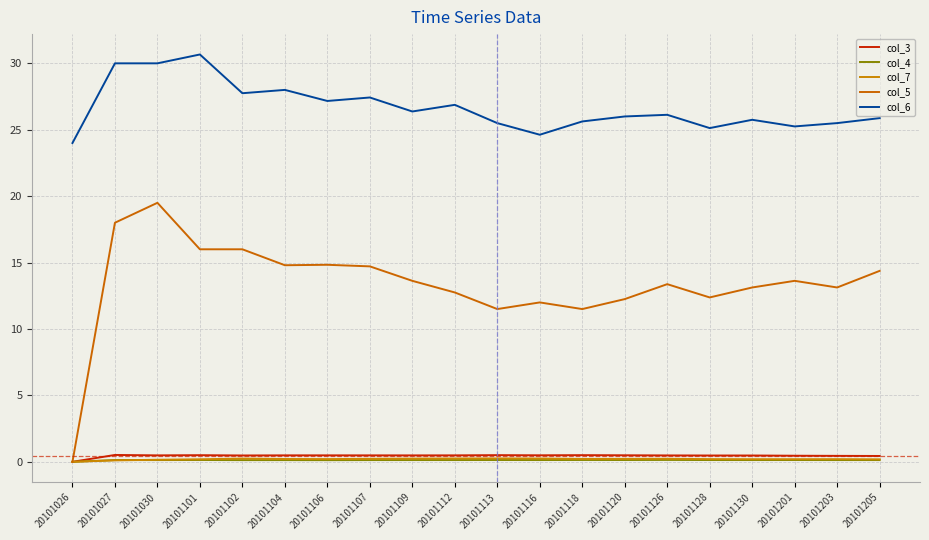

What are all the series names shown in the legend?

col_3, col_4, col_7, col_5, col_6